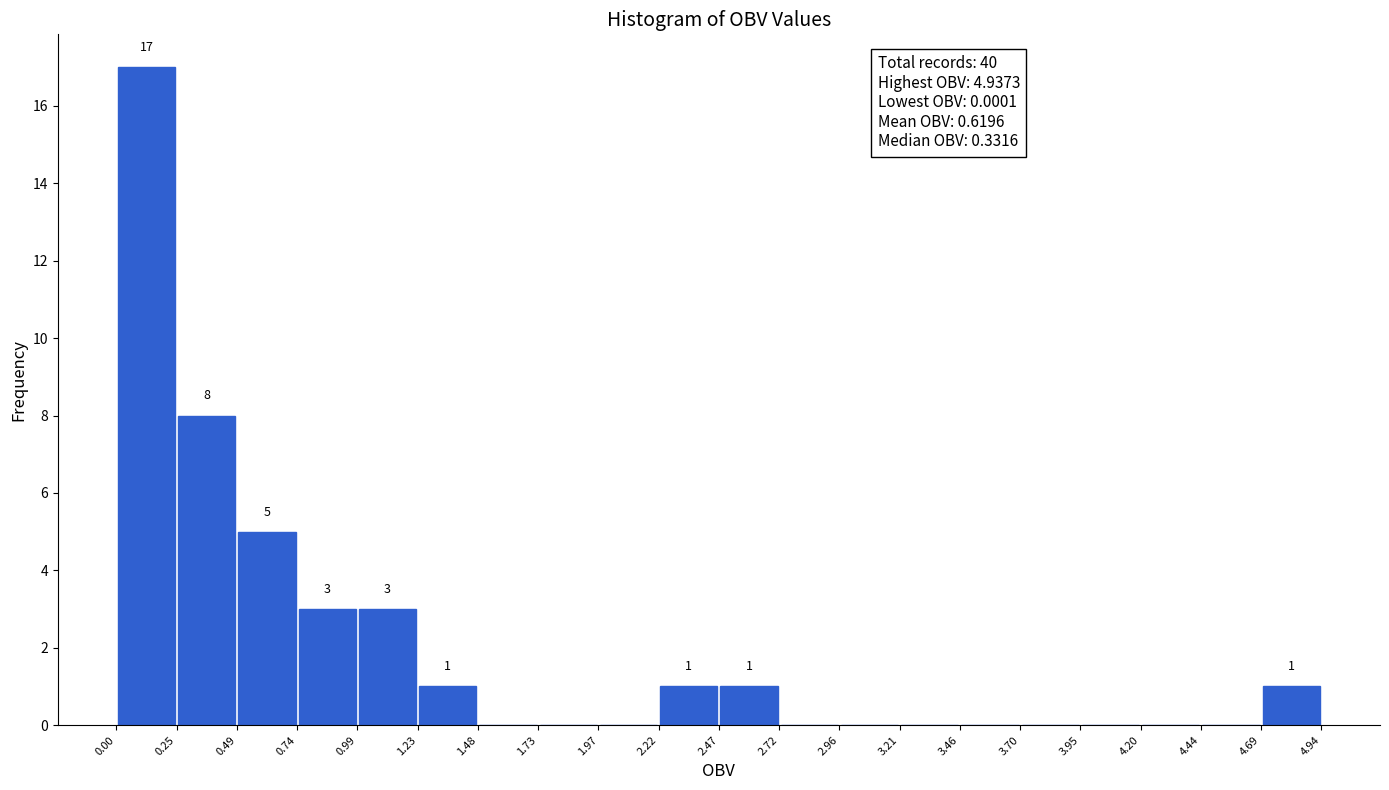

Over which range of the x-axis is the bar tallest?

0.00 to 0.25